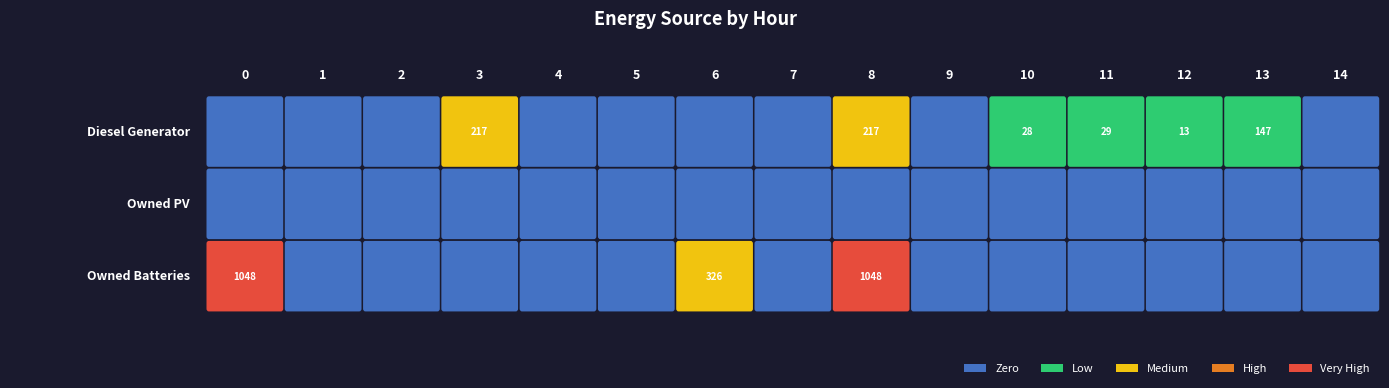

What is the difference between the maximum and minimum values in the Diesel Generator series?

217